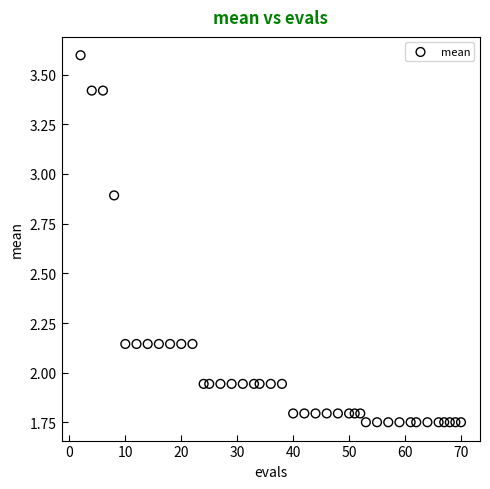

What is the range of X values (max minus min)?

68.0